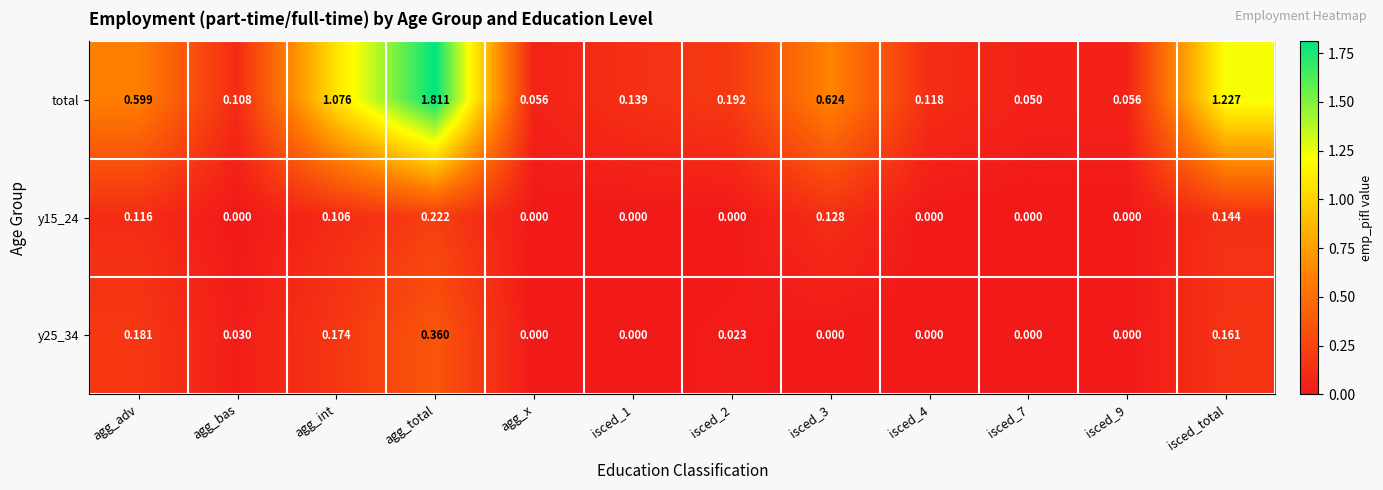

Which series has the widest spread of values?

total